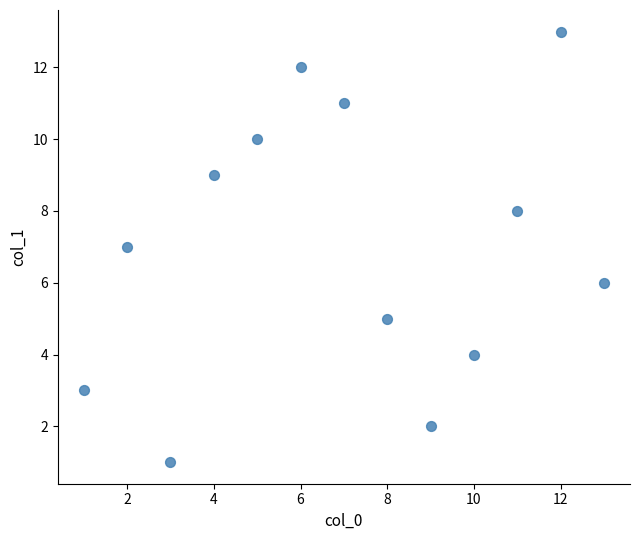

What is the range of Y values (max minus min)?

12